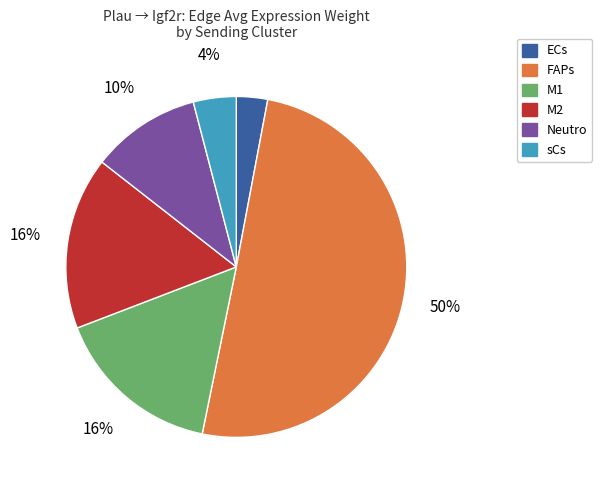

Do M2 and Neutro together represent more than half of the pie?

No